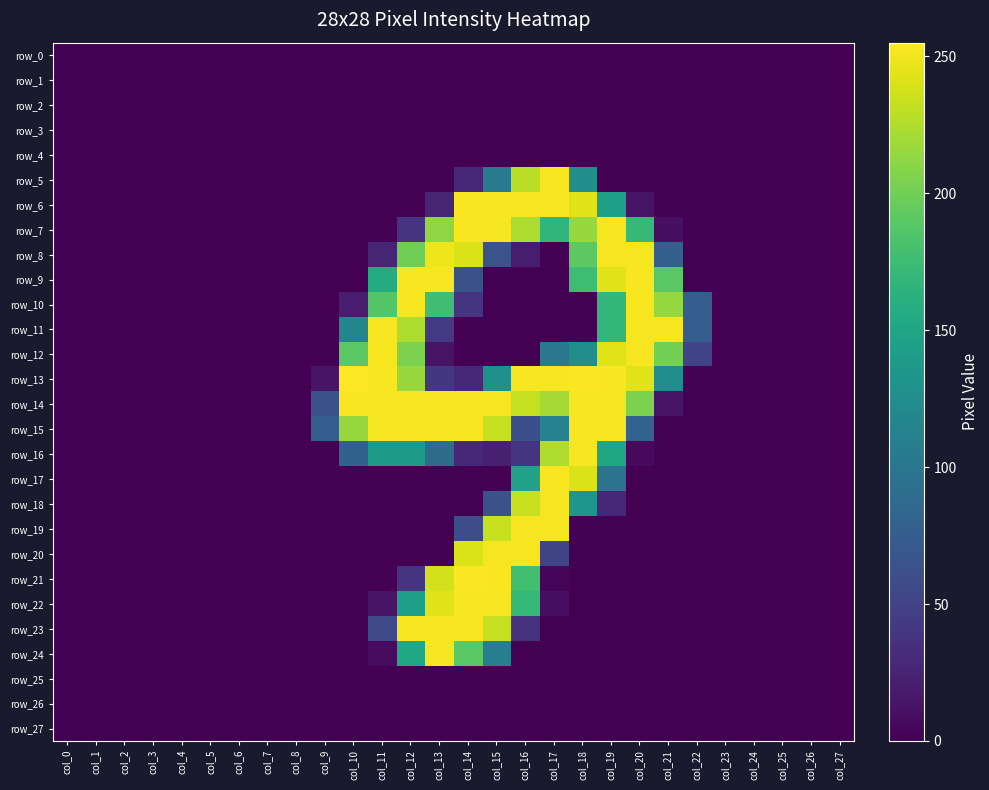

How many data points does each series have?

28